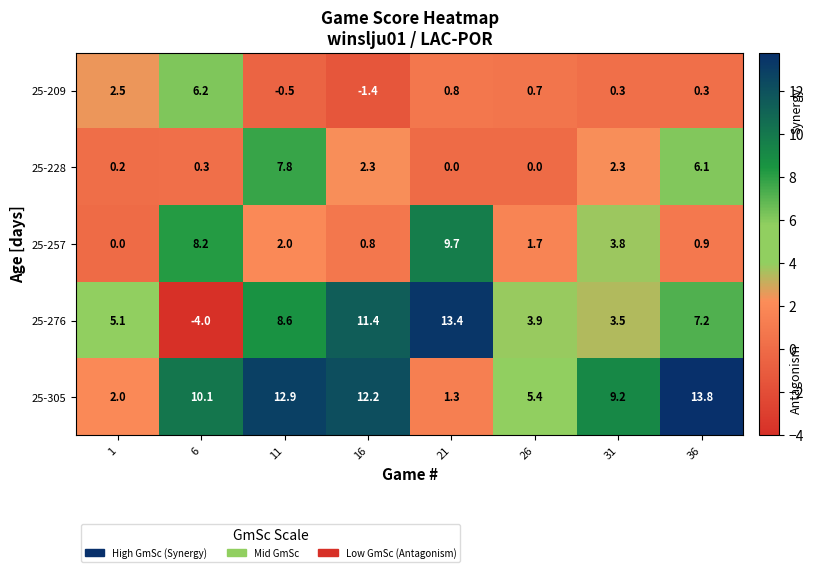

The value of 25-209 at 26 is 0.4. True or false?

False